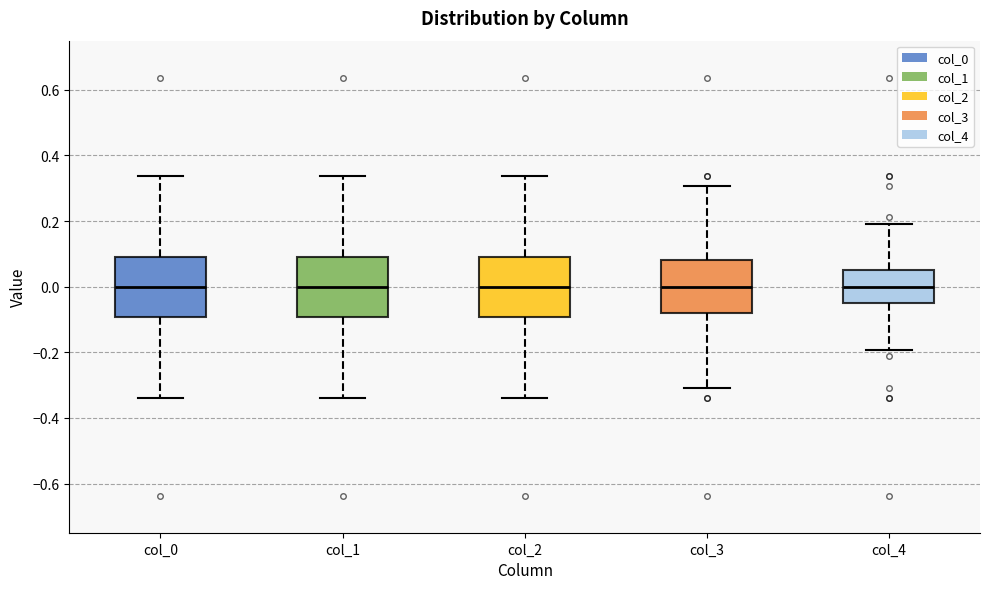

Reading left to right, read every box against the y-axis: the position of its median line, the range the box covers, and the ends of its whiskers. The values are not printed on the chart, so give them approximately, as read against the axis.

col_0: median 0.00, box -0.10 to 0.10, whiskers -0.34 to 0.34
col_1: median 0.00, box -0.10 to 0.10, whiskers -0.34 to 0.34
col_2: median 0.00, box -0.10 to 0.10, whiskers -0.34 to 0.34
col_3: median 0.00, box -0.08 to 0.08, whiskers -0.30 to 0.30
col_4: median 0.00, box -0.06 to 0.06, whiskers -0.20 to 0.20